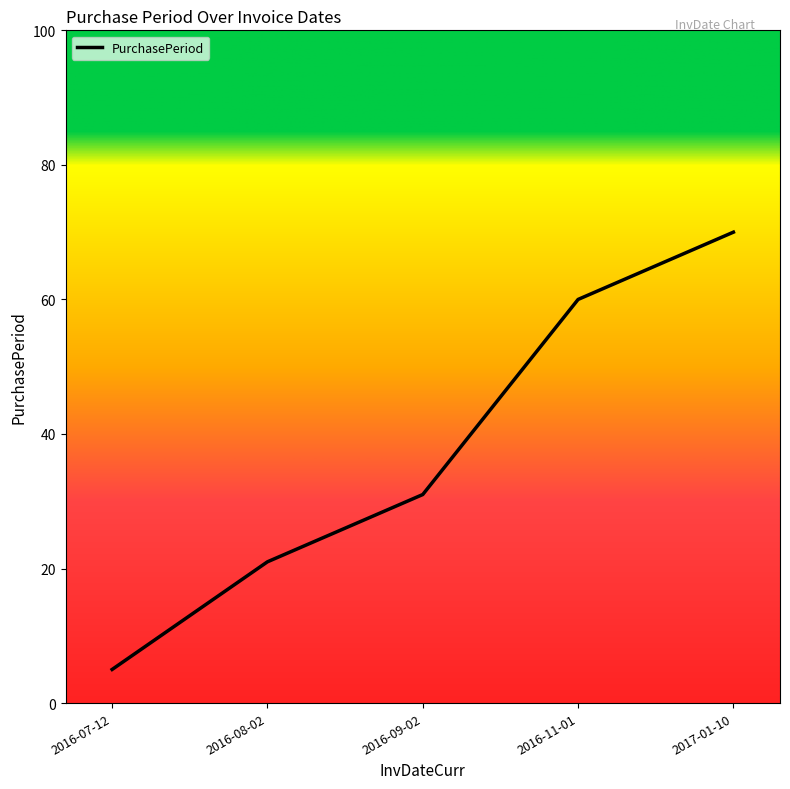

Where is the data nearest to the value 37?

2016-09-02